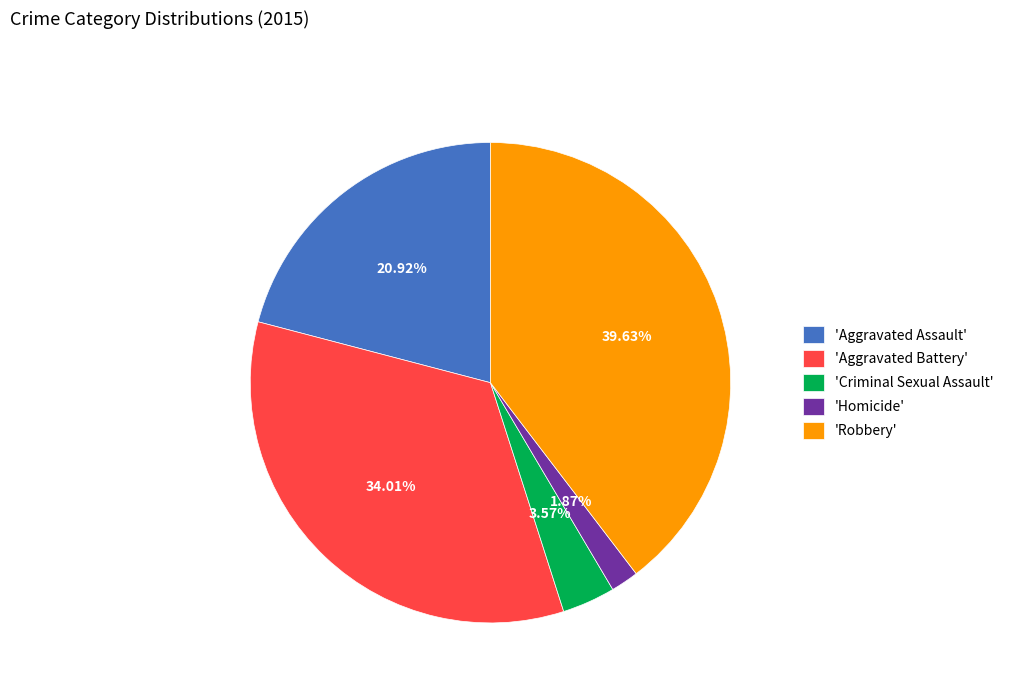

Is there any slice that represents more than half of the pie?

No